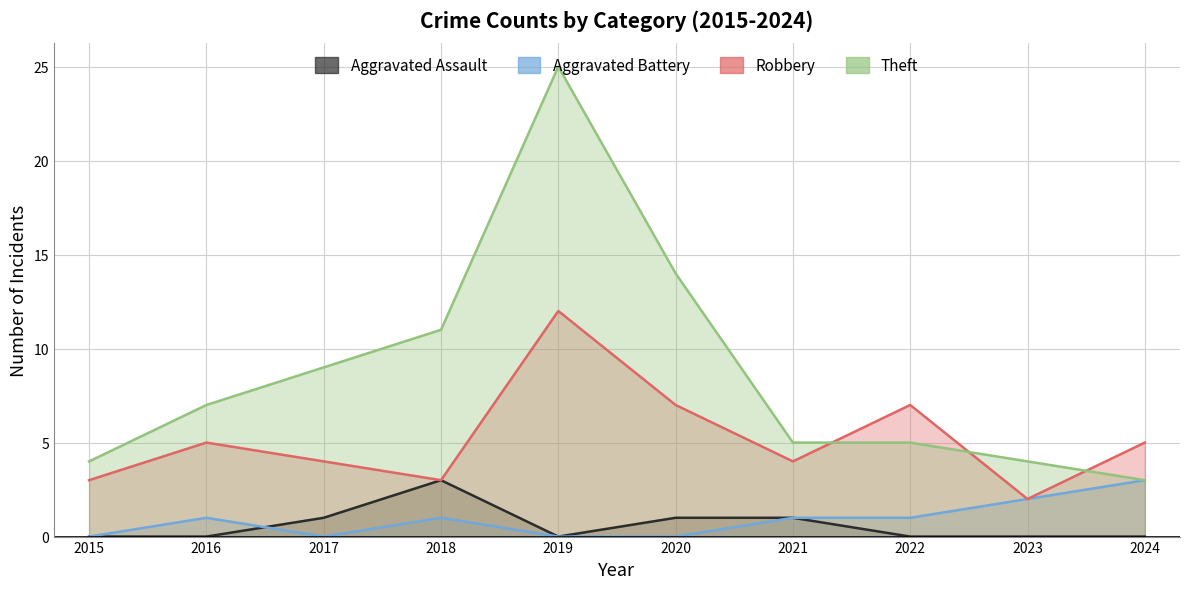

At how many categories does at least one series exceed 9?

3